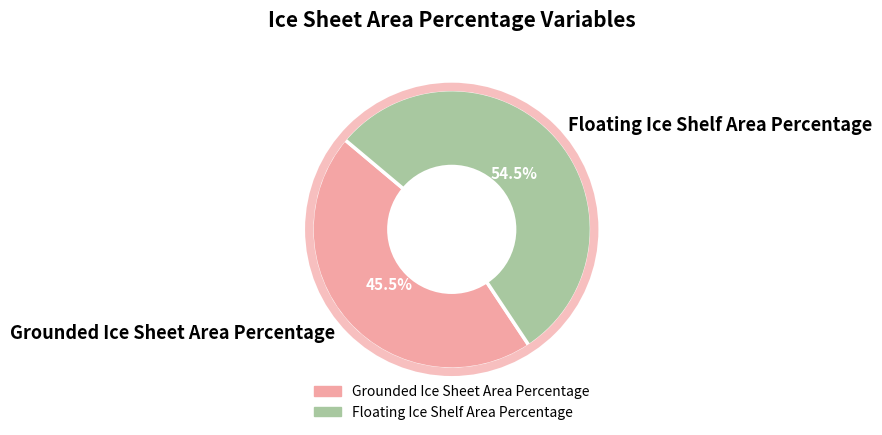

Combined, what portion of the pie is Floating Ice Shelf Area Percentage and Grounded Ice Sheet Area Percentage?

100.0%